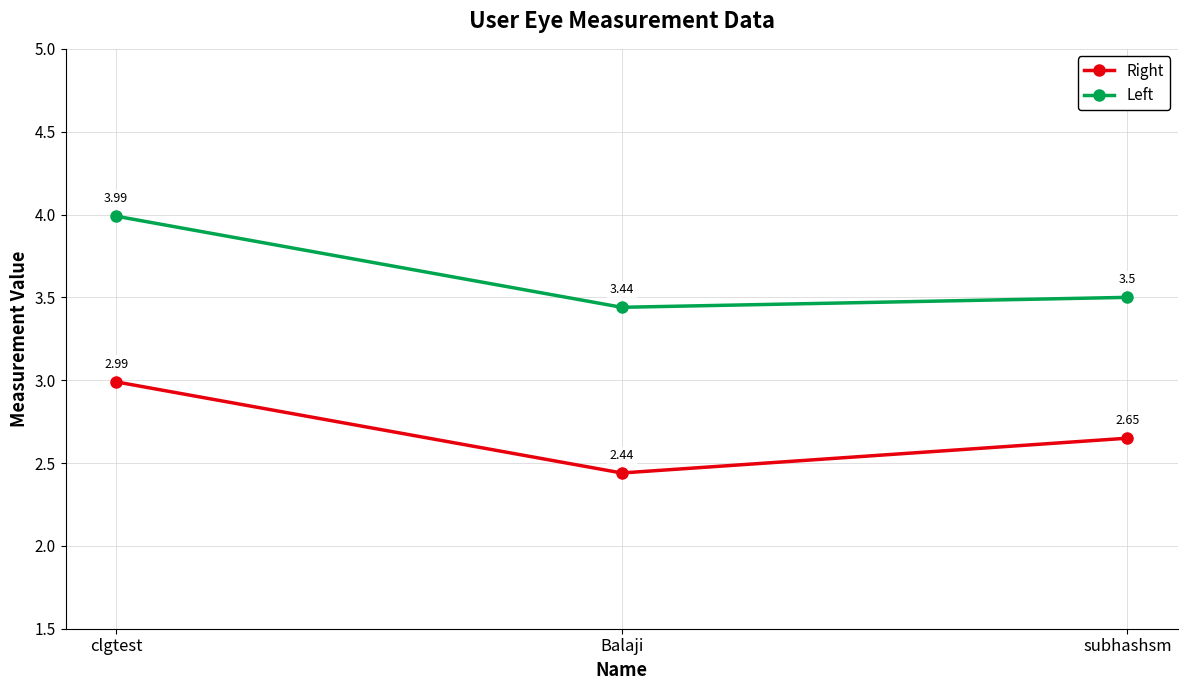

Is the value of Right at clgtest greater than the value of Left at subhashsm?

No